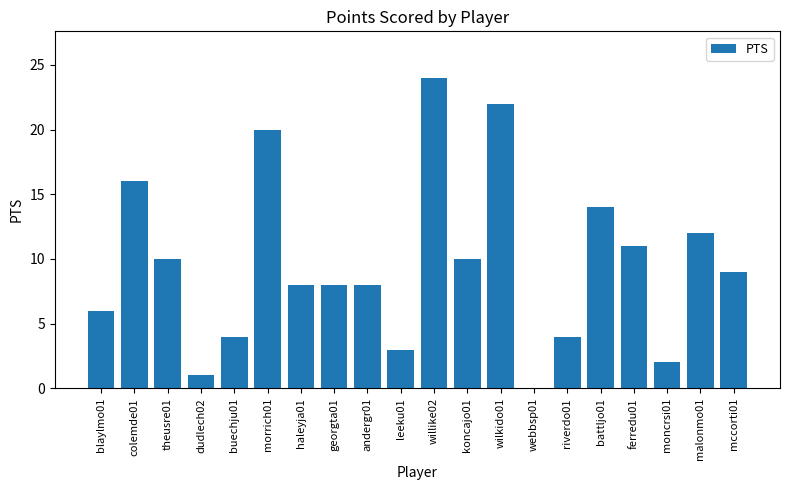

Between willike02 and battljo01, which is larger?

willike02